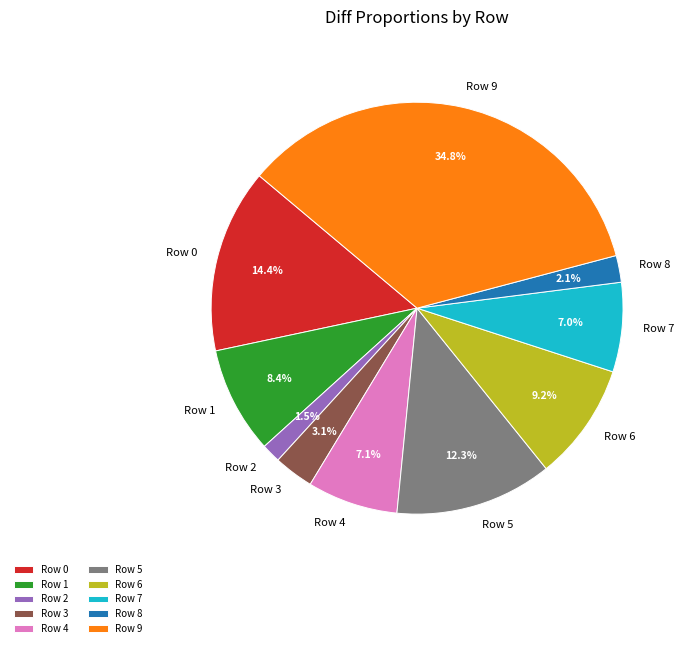

Which category has the smallest portion of the pie?

Row 2